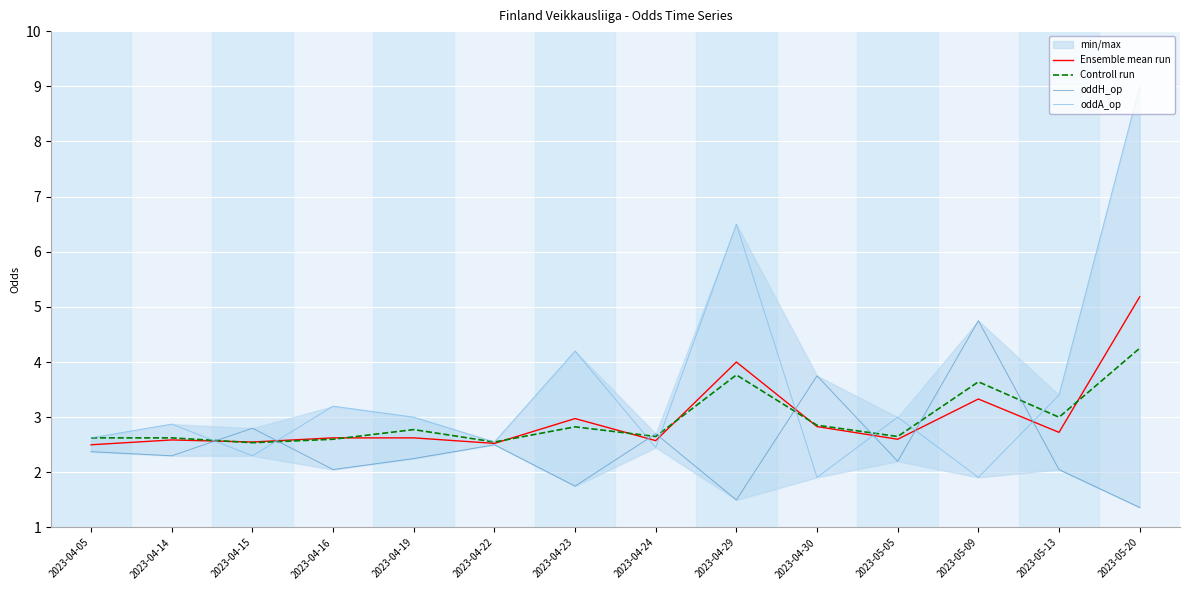

Where is Controll run nearest to the value 3?

2023-05-13